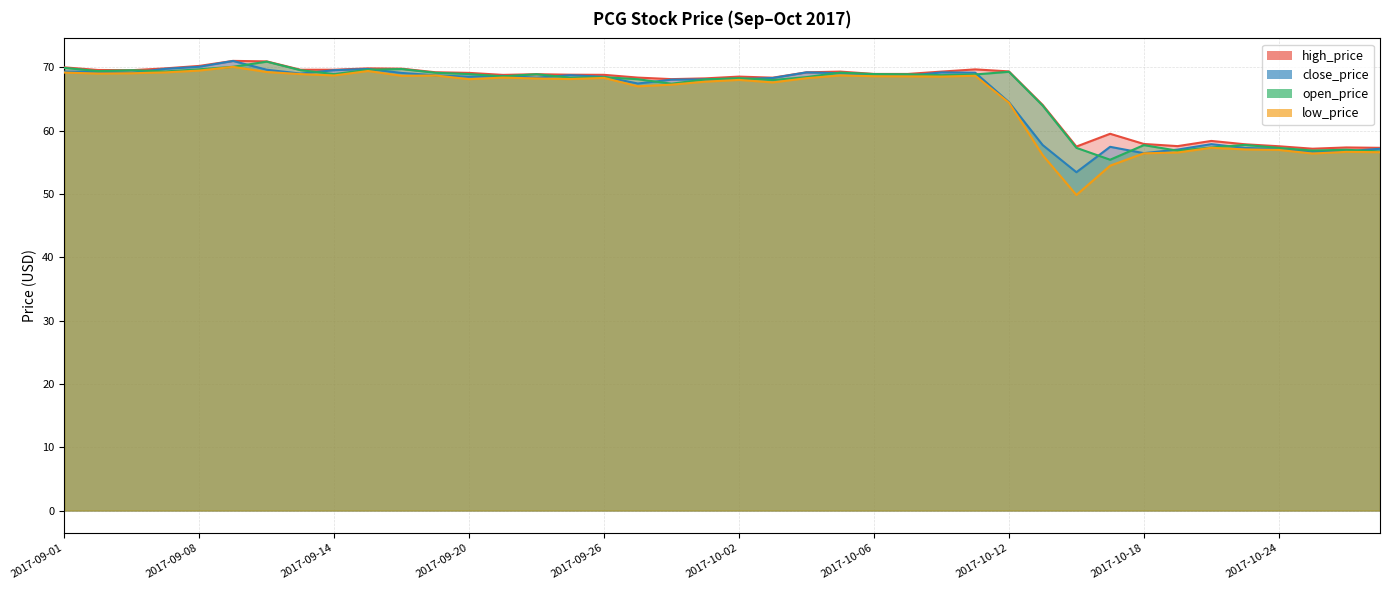

What is the difference between the maximum and minimum values in the high_price series?

13.9